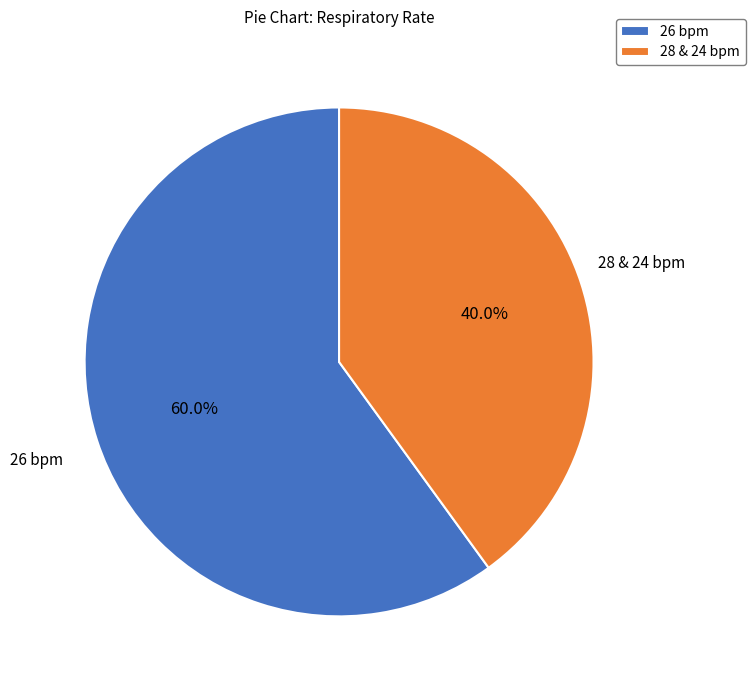

Is the sum of 28 & 24 bpm and 26 bpm greater than half?

Yes